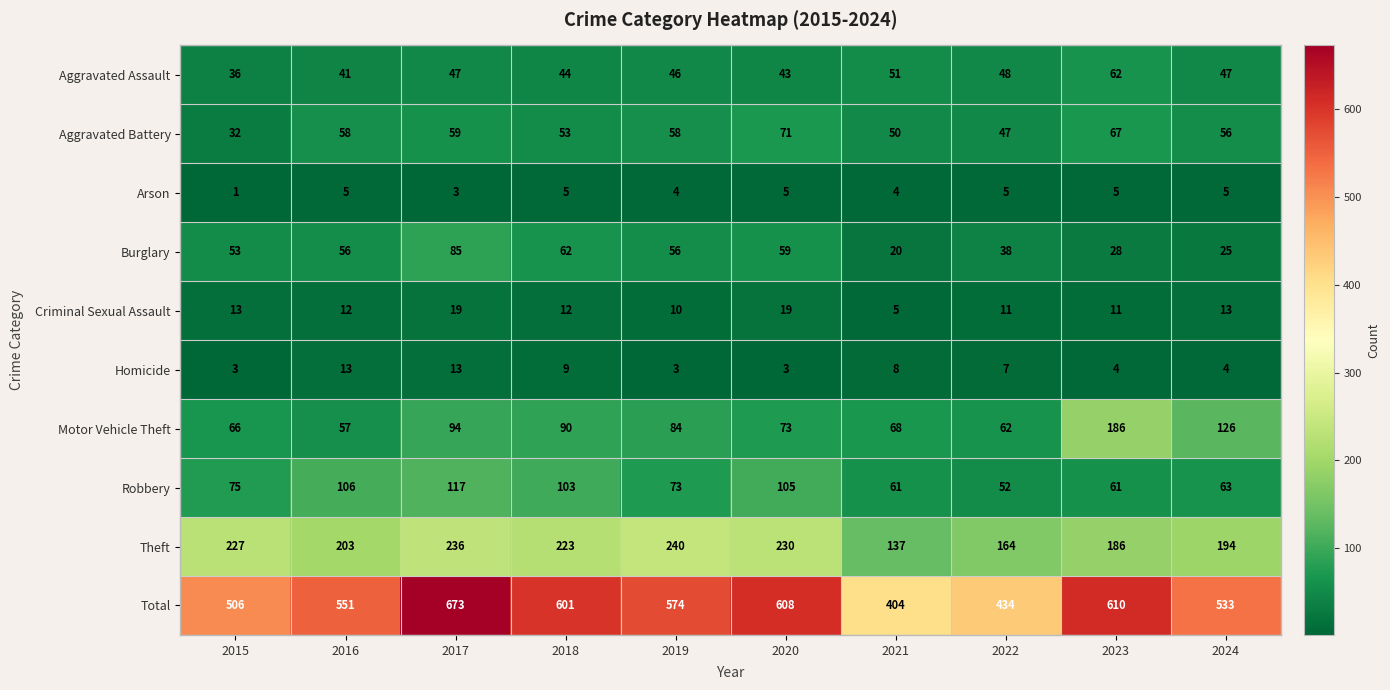

What is the difference between the maximum and second lowest values in the Theft series?

76